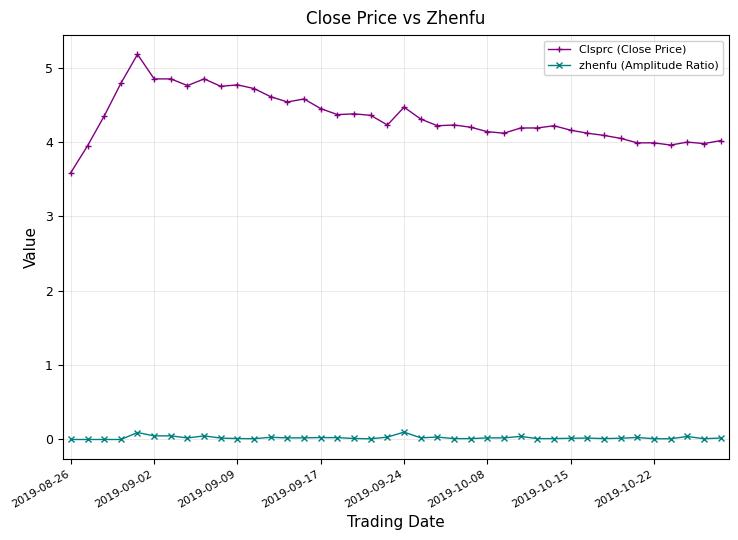

True or false: zhenfu (Amplitude Ratio) has more than 1 interior local peaks.

True